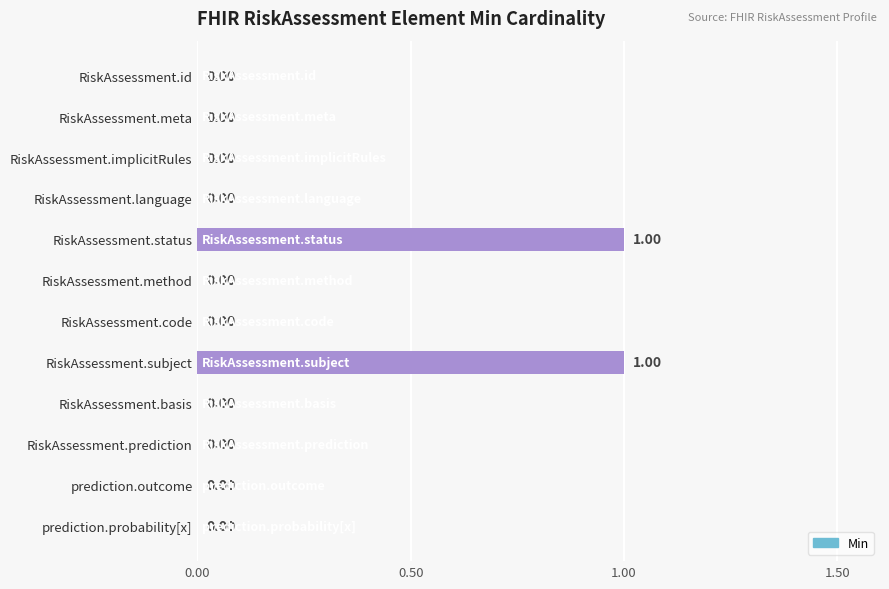

Are the bars grouped side by side (vs. stacked)?

No